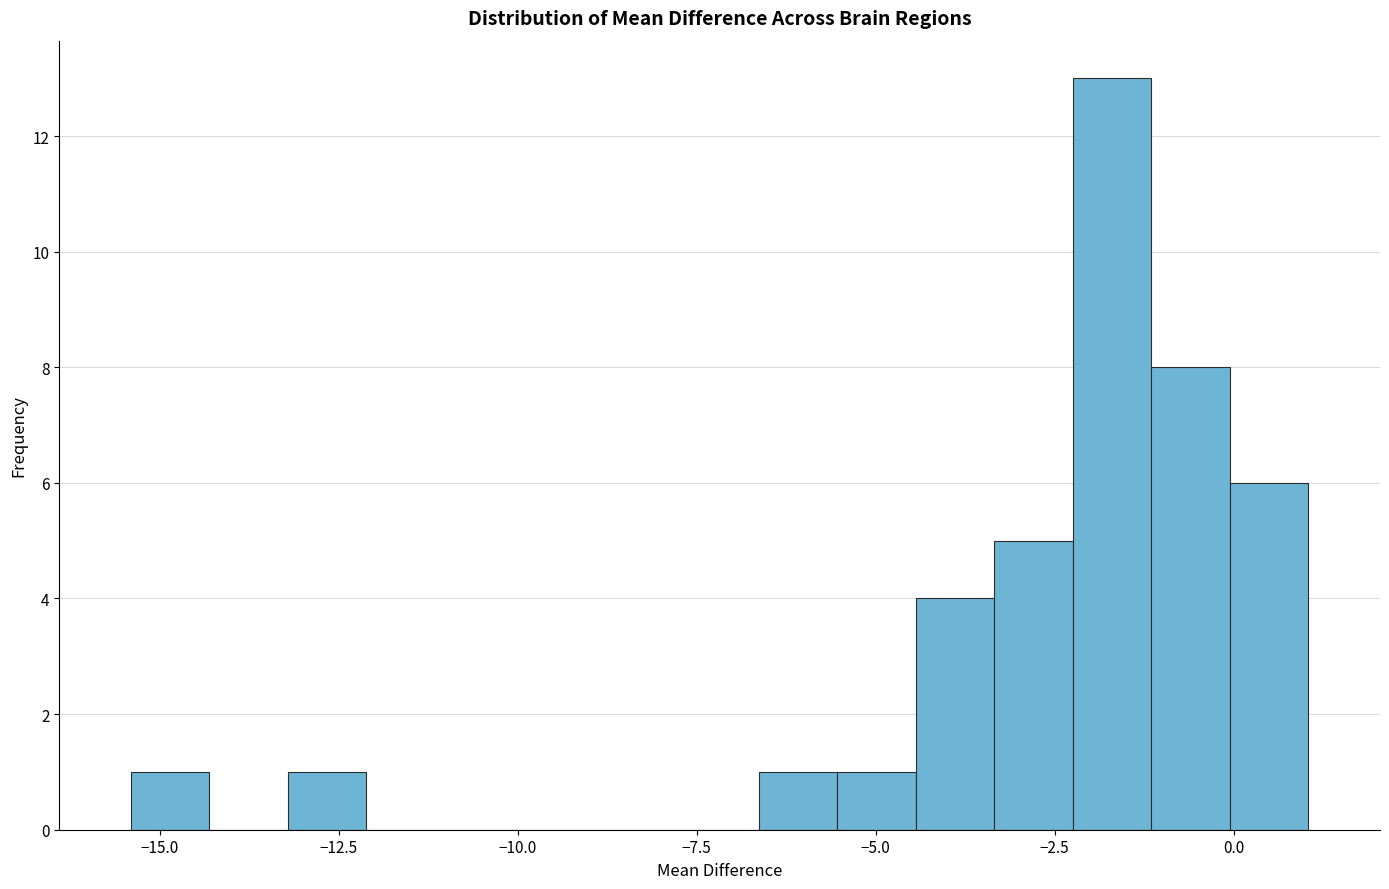

Read against the x-axis, roughly where is the centre of the tallest bar?

-1.5